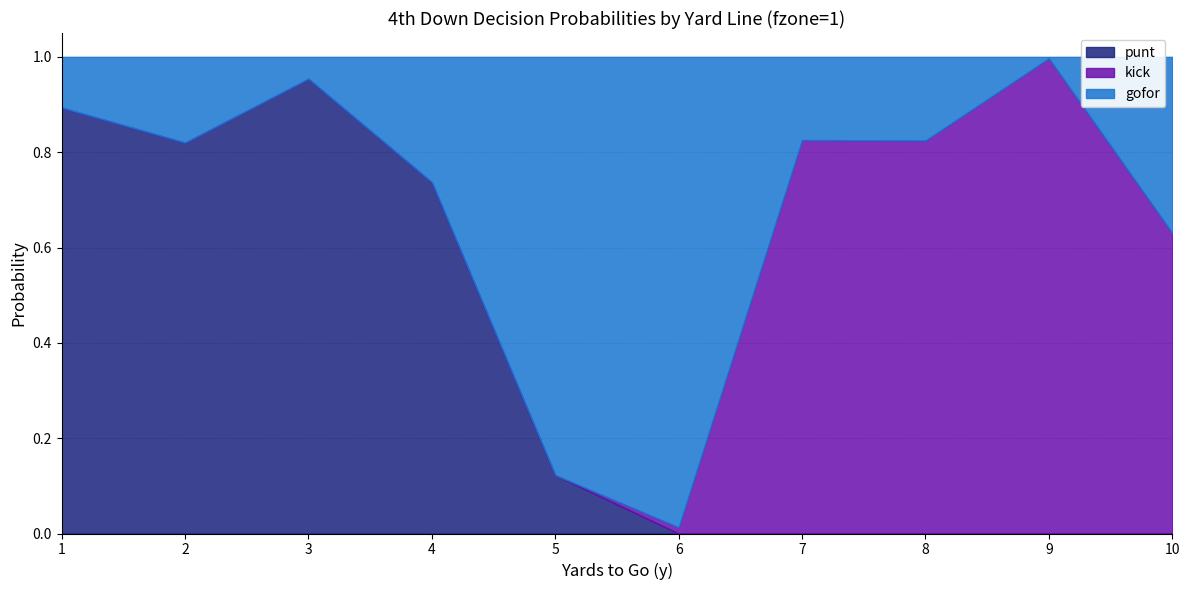

What is the total value across all series at 6?

1.0